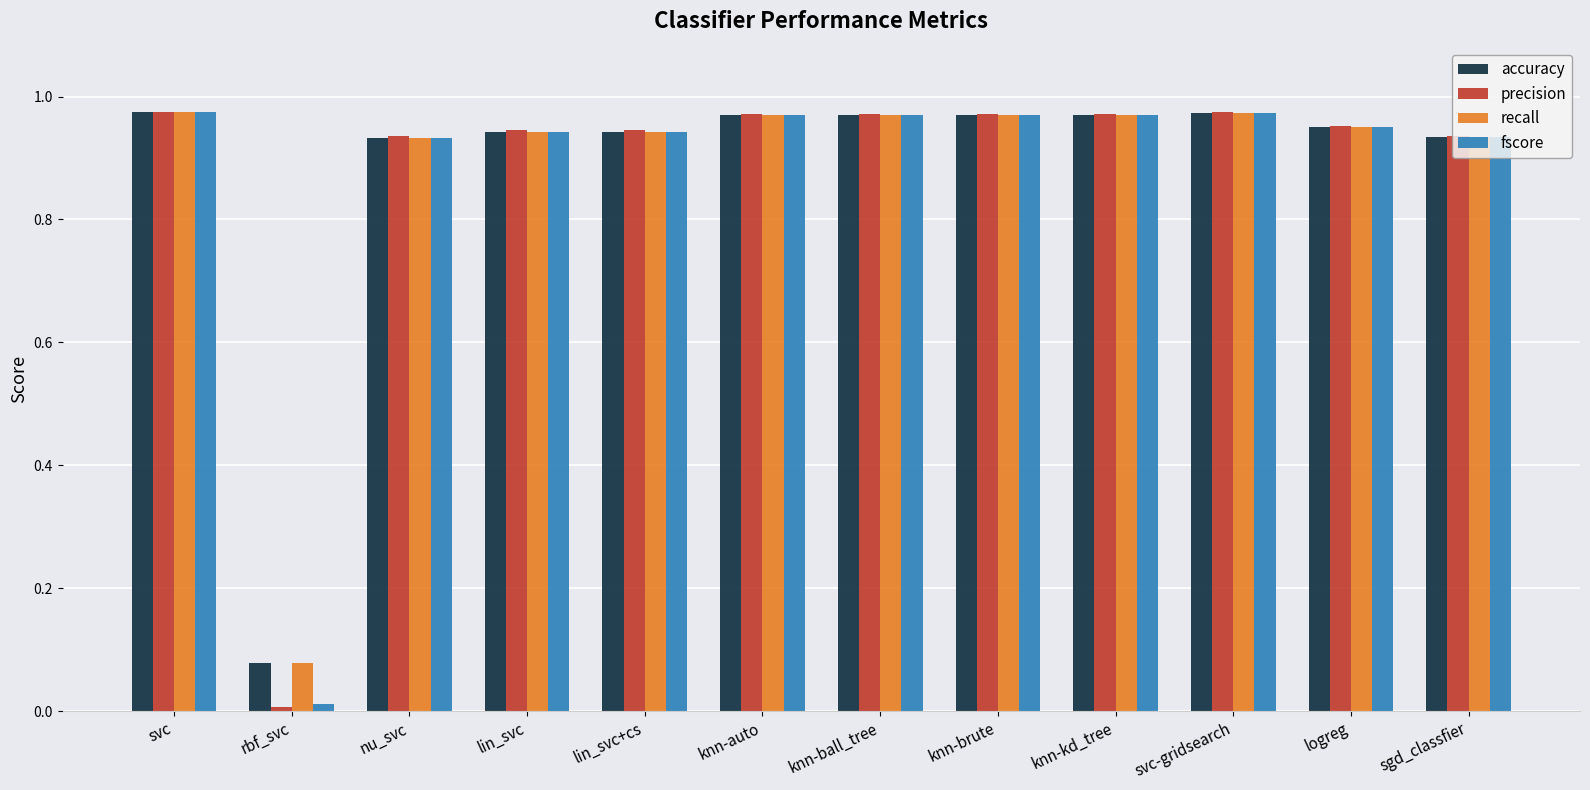

The value of fscore at lin_svc+cs is 1.4. True or false?

False